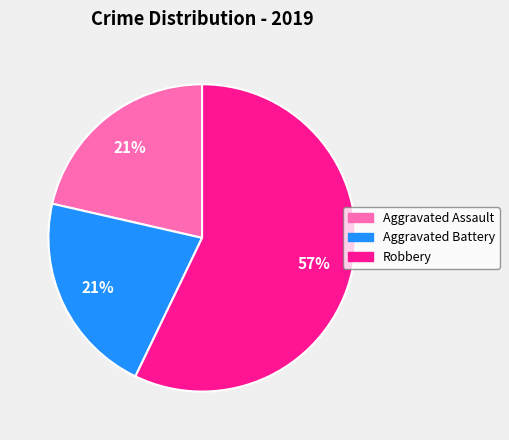

To the nearest percent, what percentage of the pie is Aggravated Assault?

21%